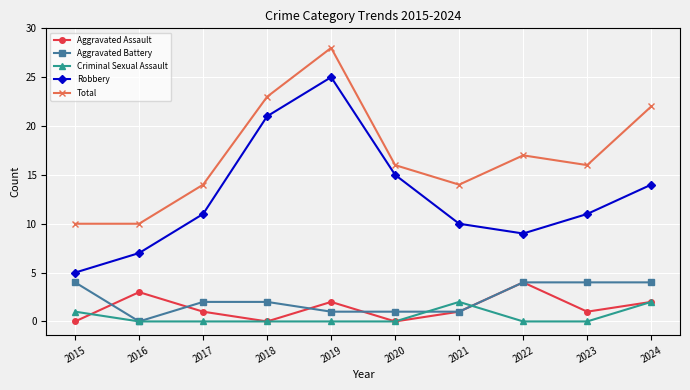

True or false: Criminal Sexual Assault has a value of 3 at 2024.

False